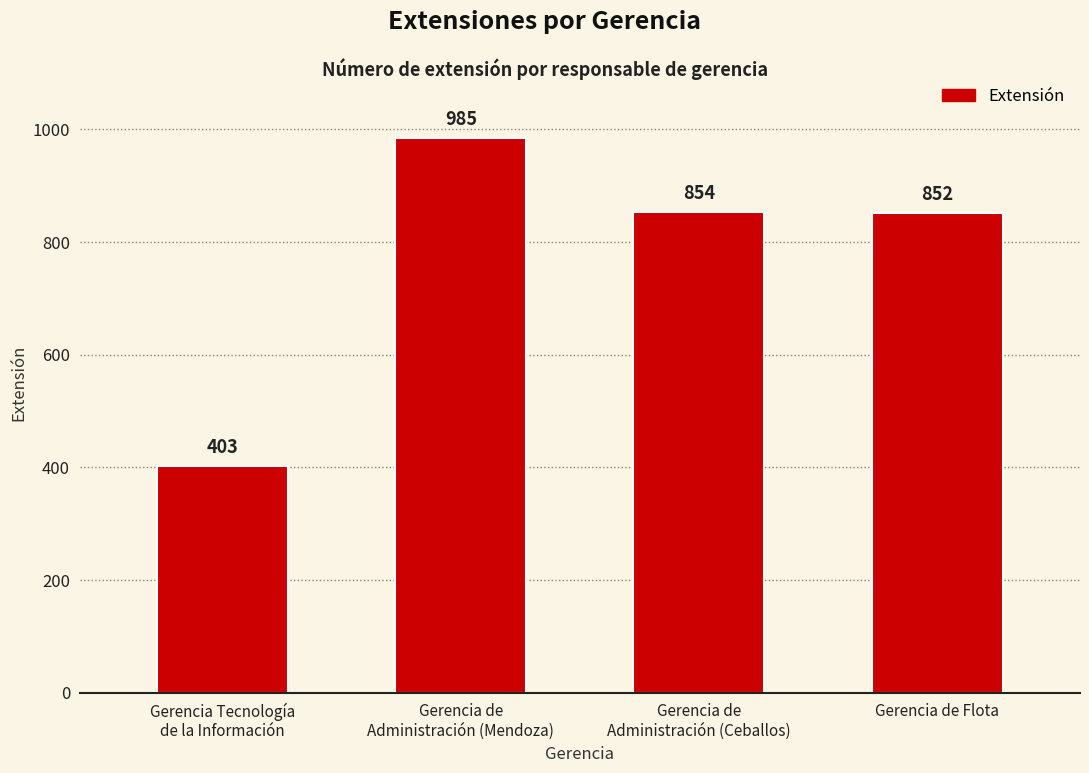

Reading right to left, extract all data points from this chart.

Gerencia de Flota=852	Gerencia de
Administración (Ceballos)=854	Gerencia de
Administración (Mendoza)=985	Gerencia Tecnología
de la Información=403